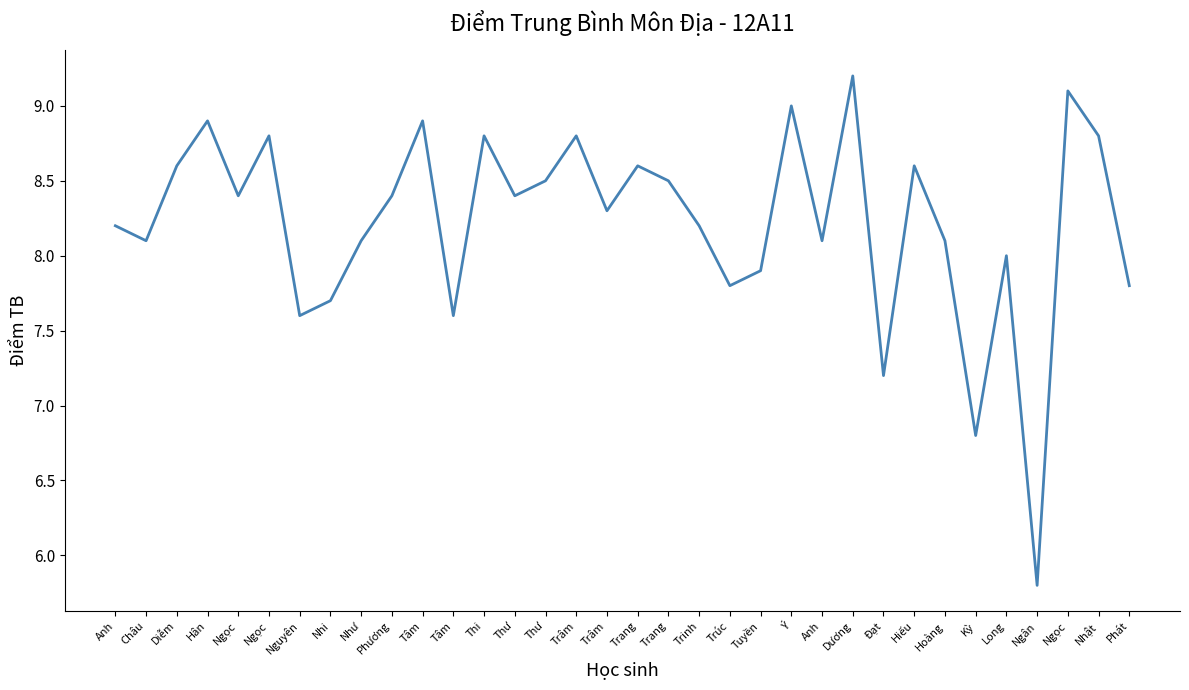

What is the greatest value displayed?

9.2